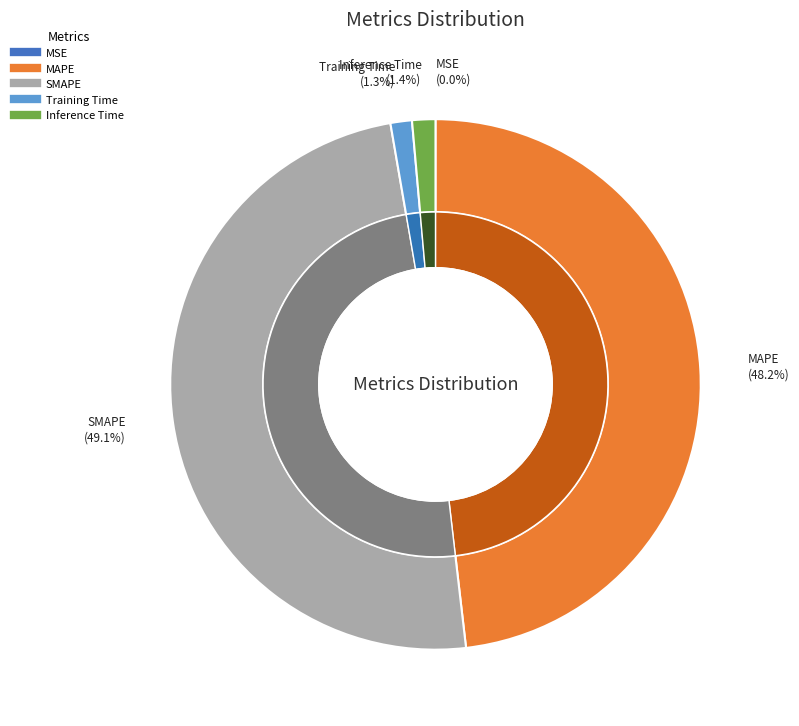

To the nearest percent, what is the combined percentage of SMAPE and MSE?

49%